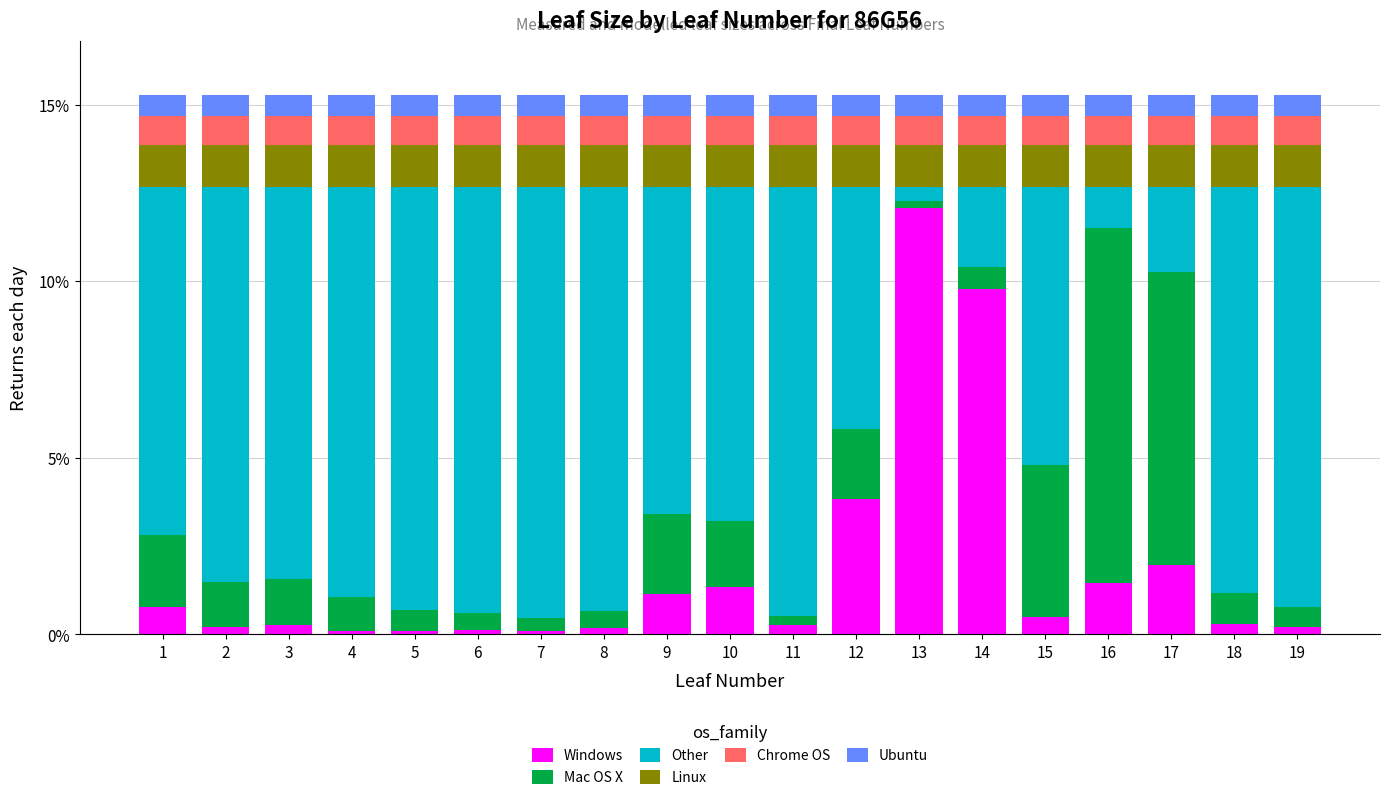

The Windows series shows 1.1 at 9. True or false?

True